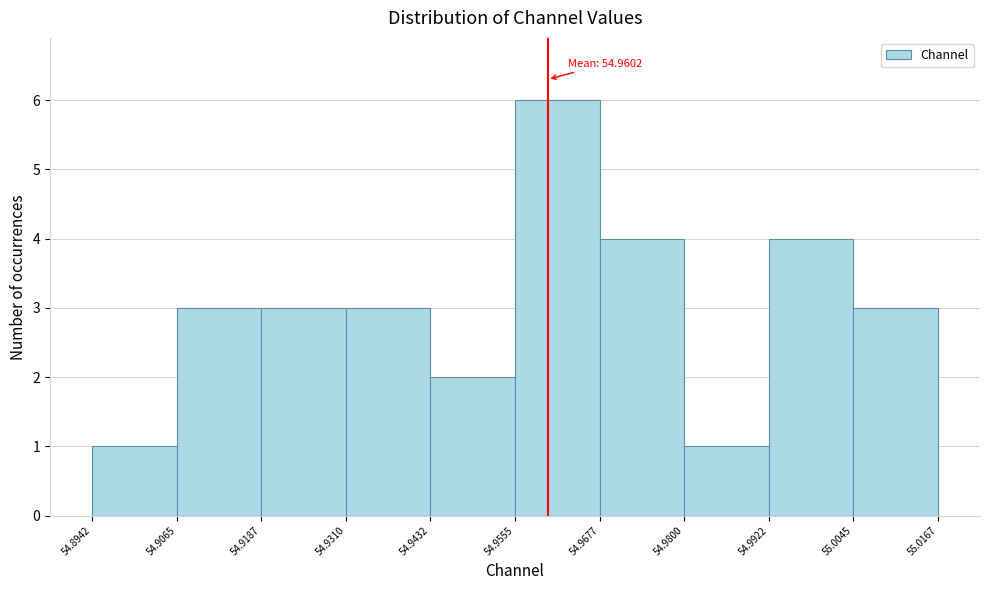

Which range on the x-axis has the tallest bar?

54.9555 to 54.9677